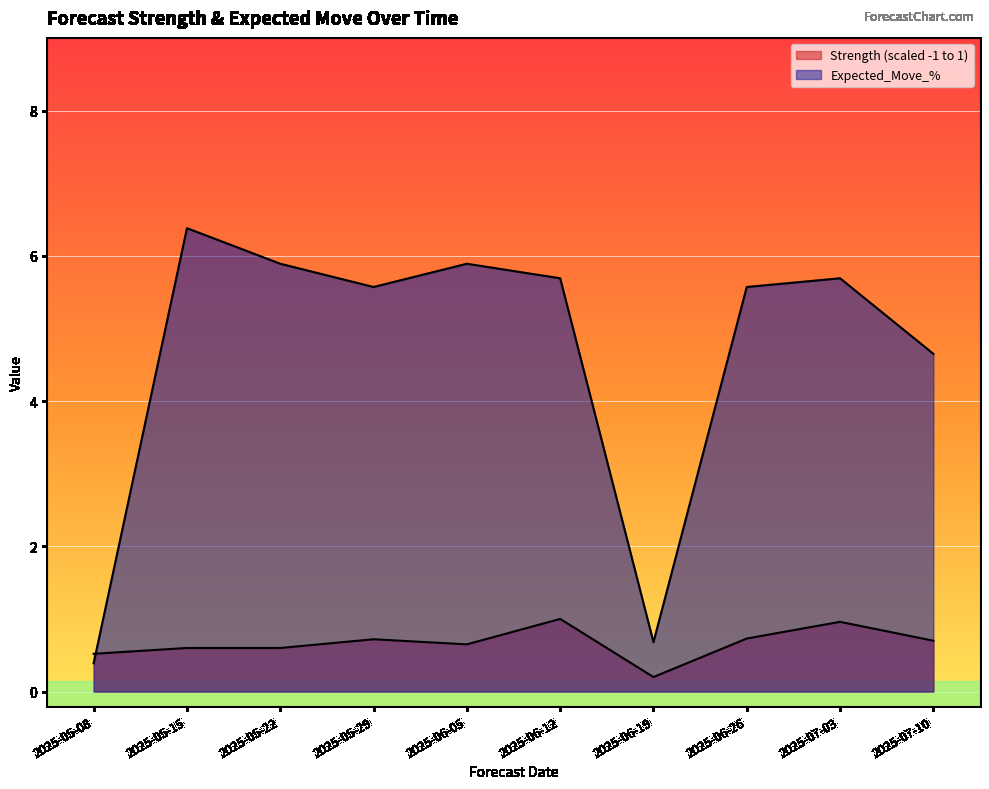

How many lines are shown in the chart?

2